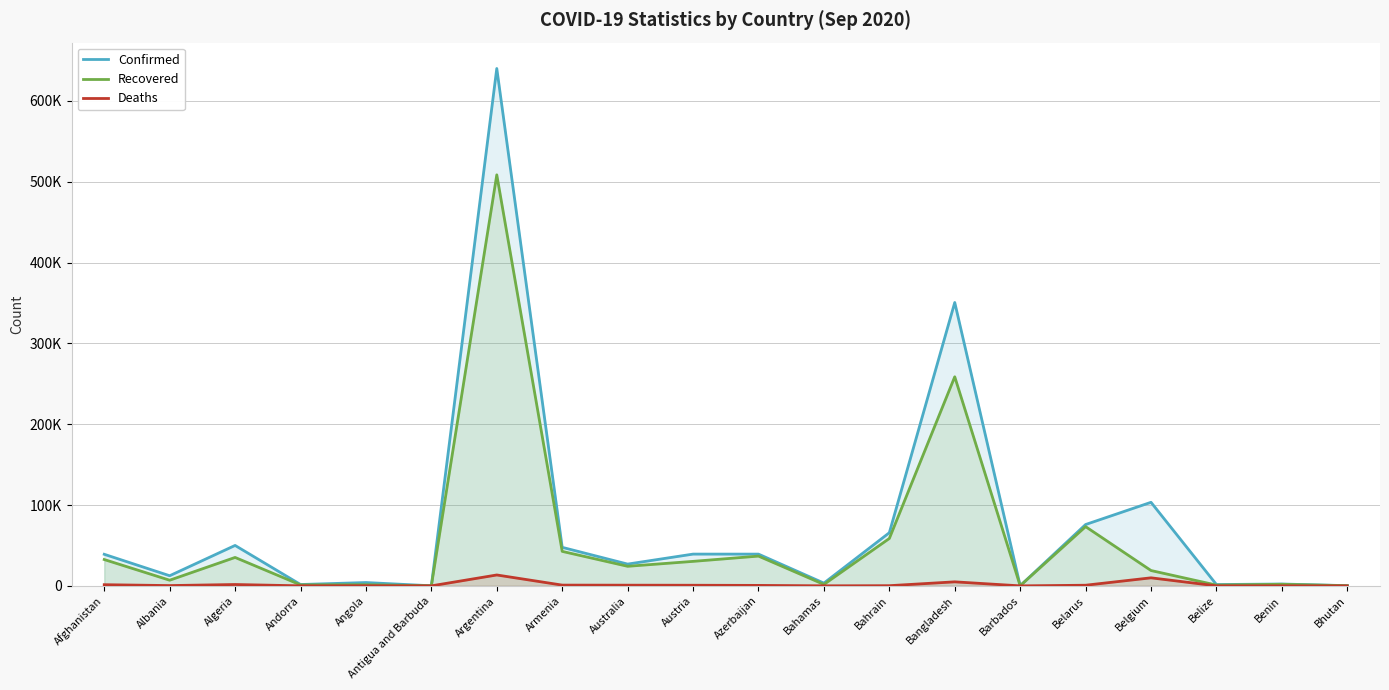

Is it true that Deaths equals 1679 at Algeria?

True